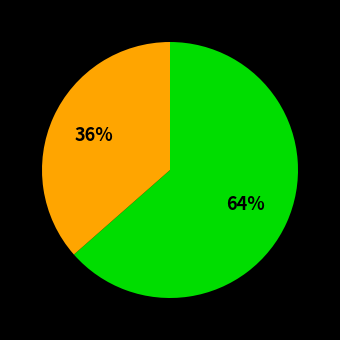

Is there a majority slice in this chart?

Yes